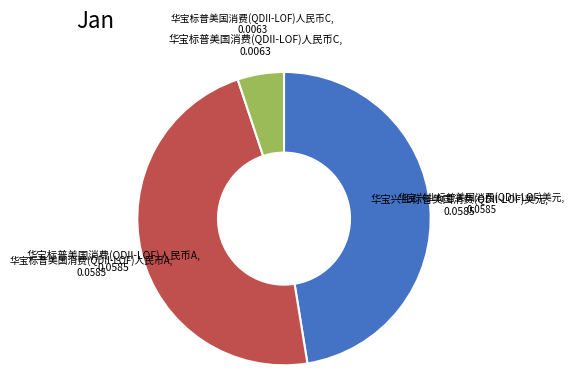

Is it true that 华宝标普美国消费(QDII-LOF)人民币C is 5% of the pie?

True